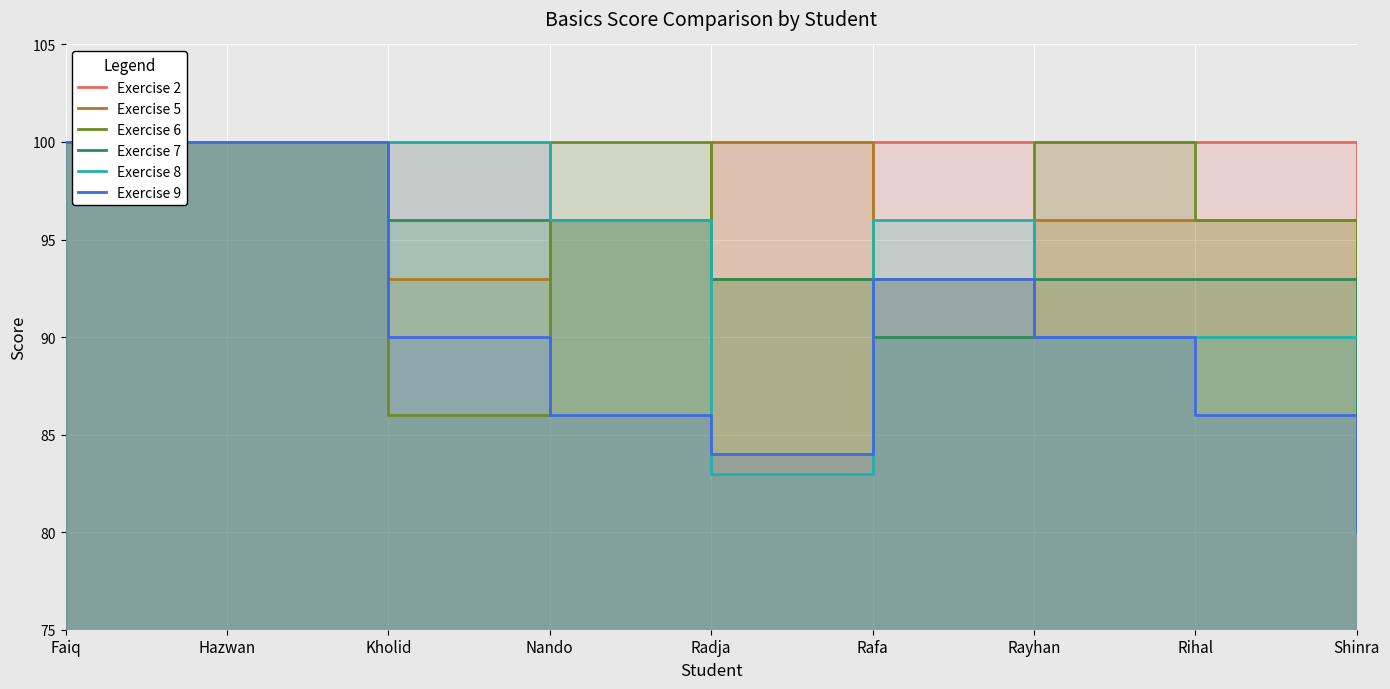

Rank the series by their maximum value, from highest to lowest.

Exercise 2, Exercise 5, Exercise 6, Exercise 7, Exercise 8, Exercise 9